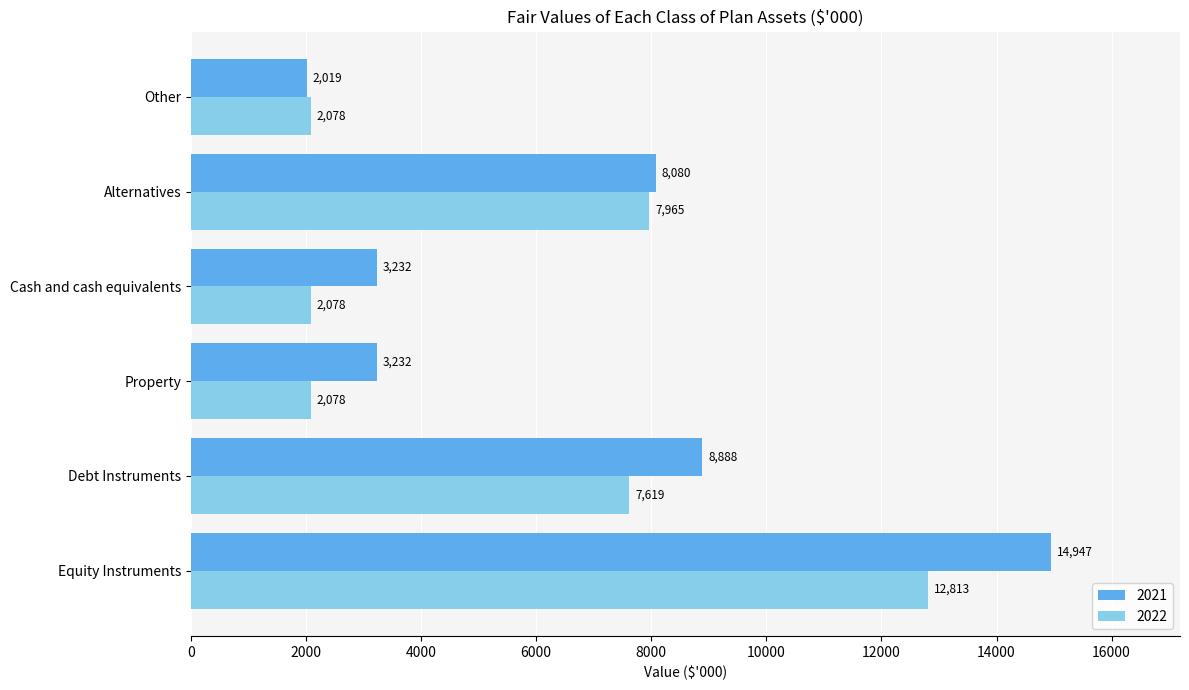

What is the difference between the highest and lowest values at Cash and cash equivalents?

1154